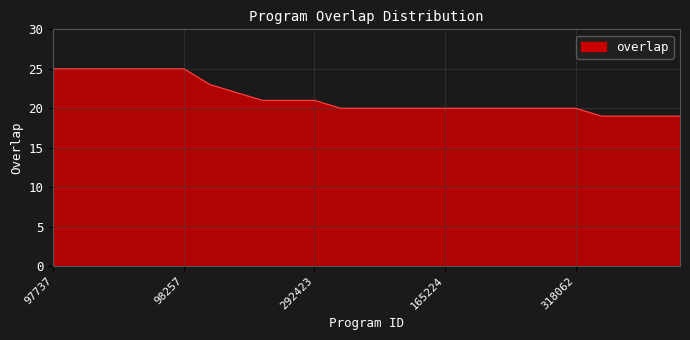

What is the difference between the maximum and minimum values?

6